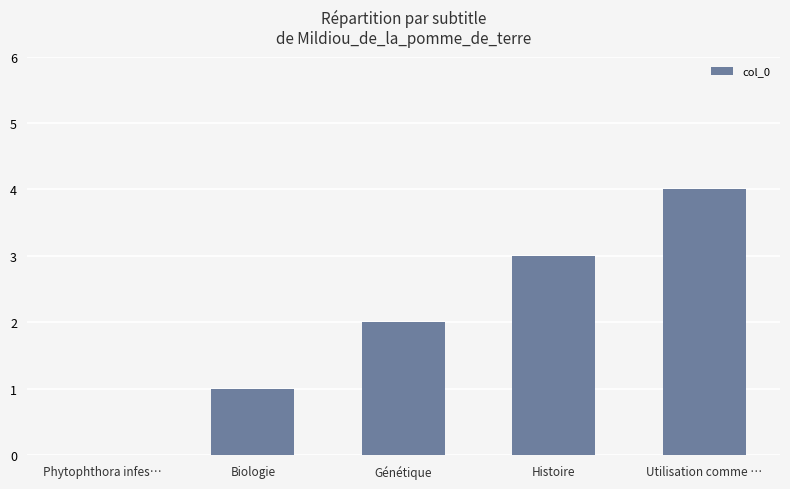

What is the change in value from Biologie to Histoire?

+2